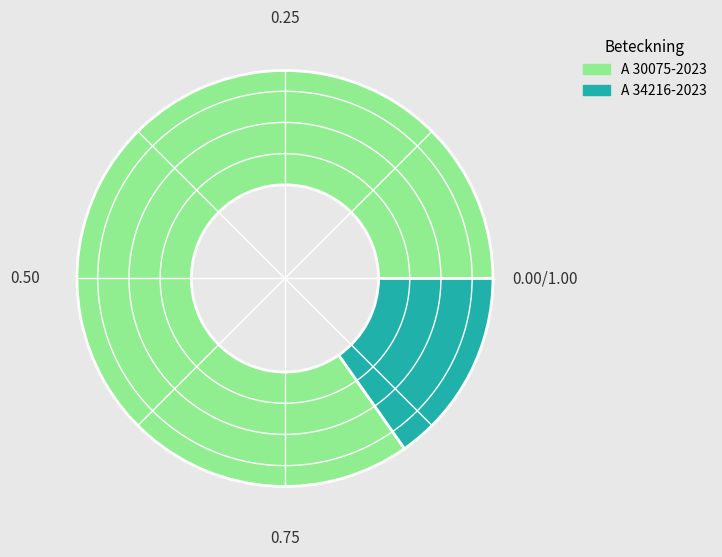

Combined, what portion of the pie is A 30075-2023 and A 34216-2023?

100.0%